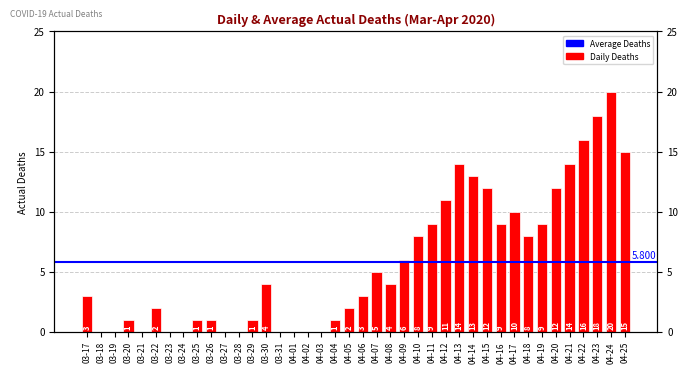

At which category does the chart reach its minimum across all series?

03-18